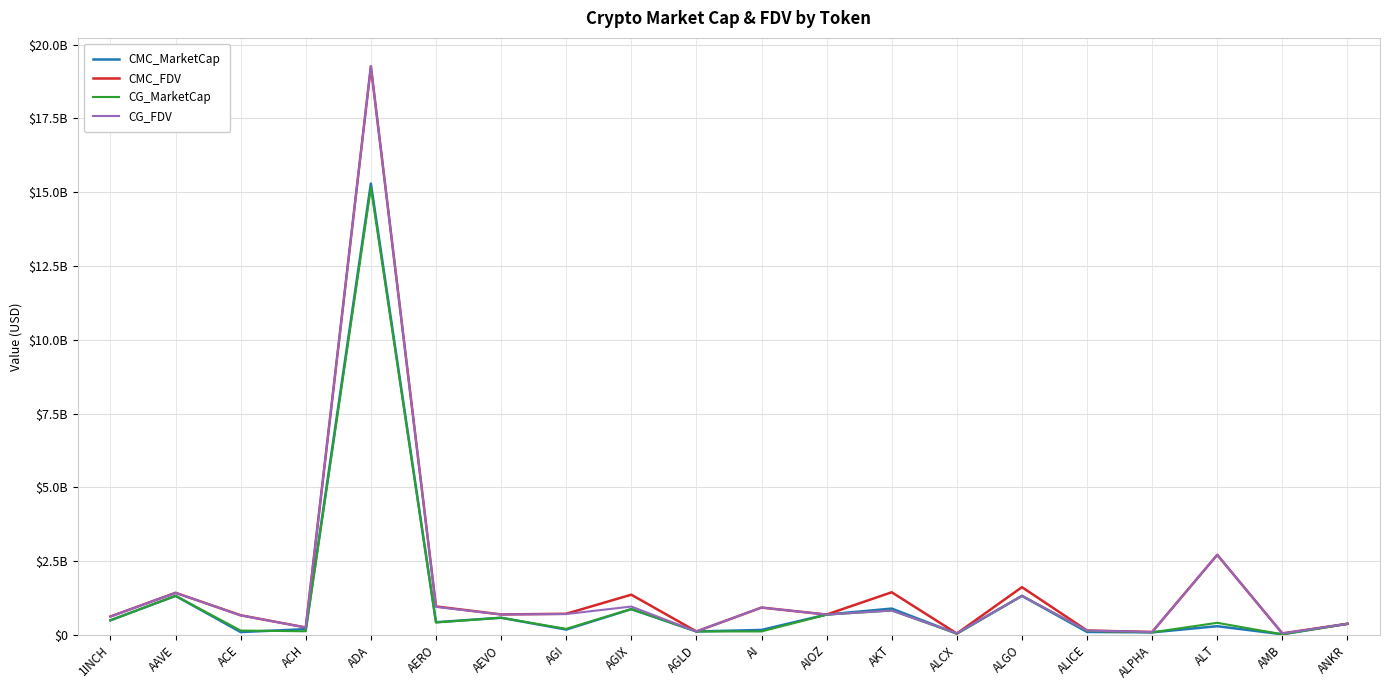

Where is the first local minimum for CMC_MarketCap?

ACE